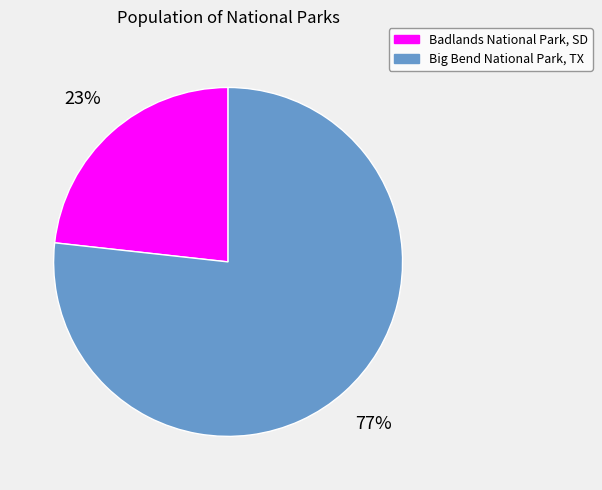

Rank the categories by value from highest to lowest.

Big Bend National Park, TX, Badlands National Park, SD